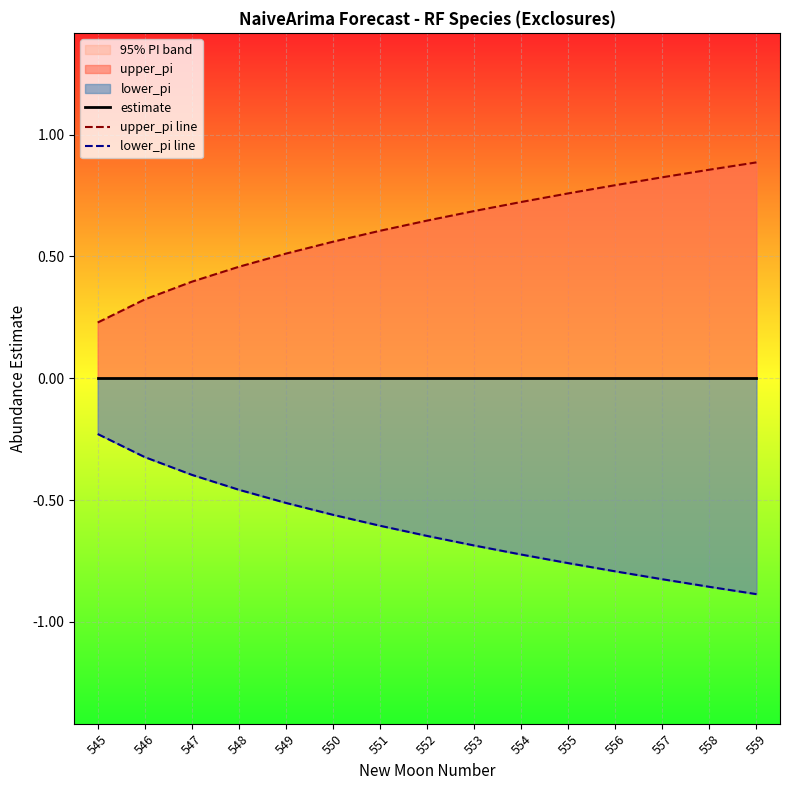

Which series has the widest spread of values?

upper_pi line